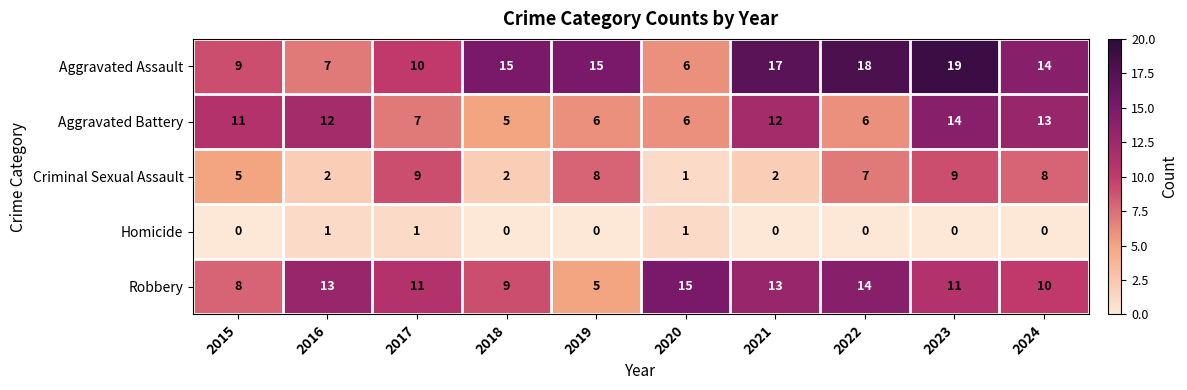

Which series changed the most between 2016 and 2022?

Aggravated Assault